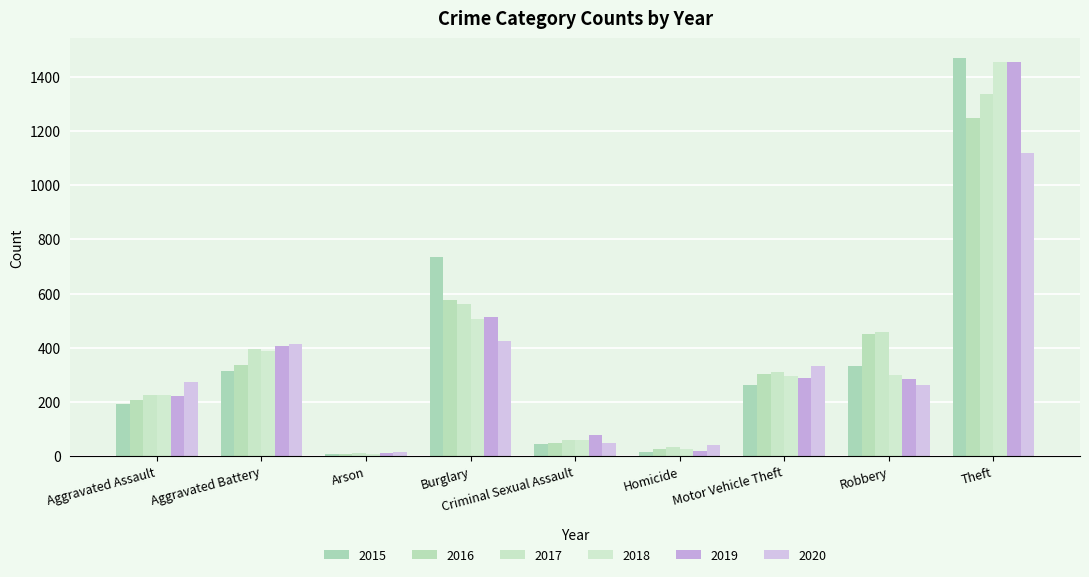

List the series in order of their peak value, highest first.

2015, 2018, 2019, 2017, 2016, 2020